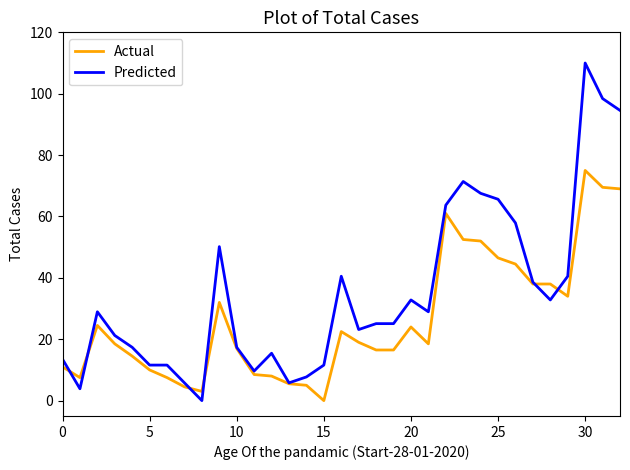

Which series has the widest spread of values?

Predicted